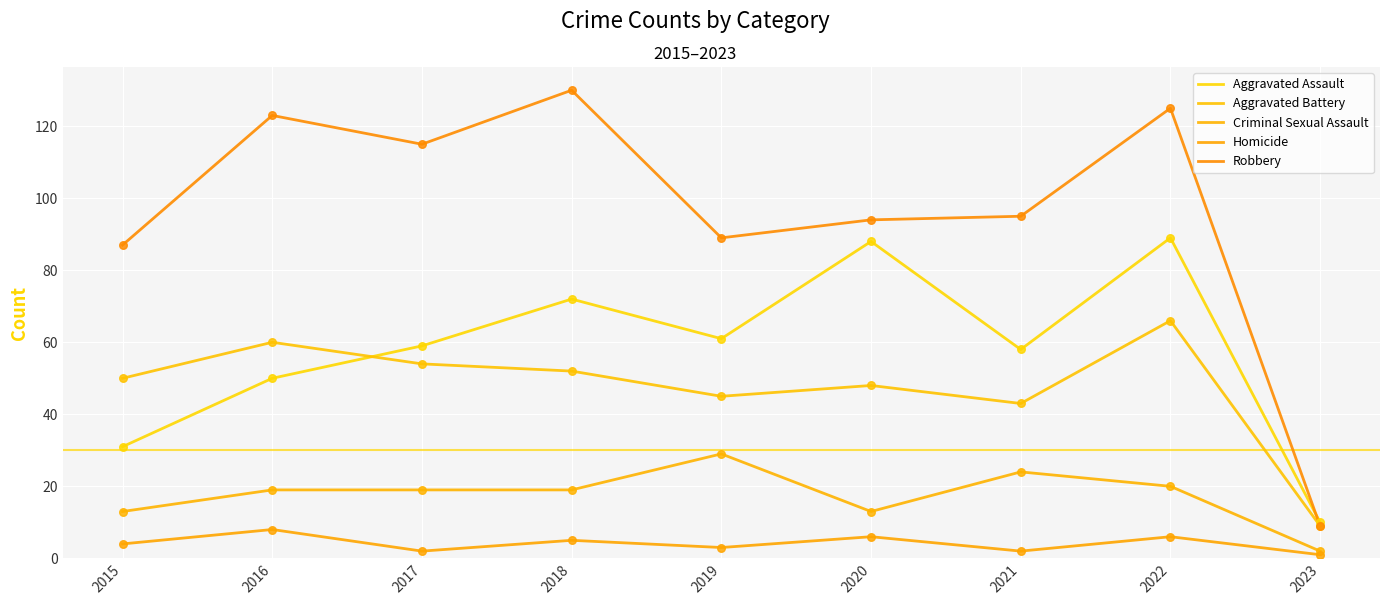

What is the total value across all series at 2018?

278